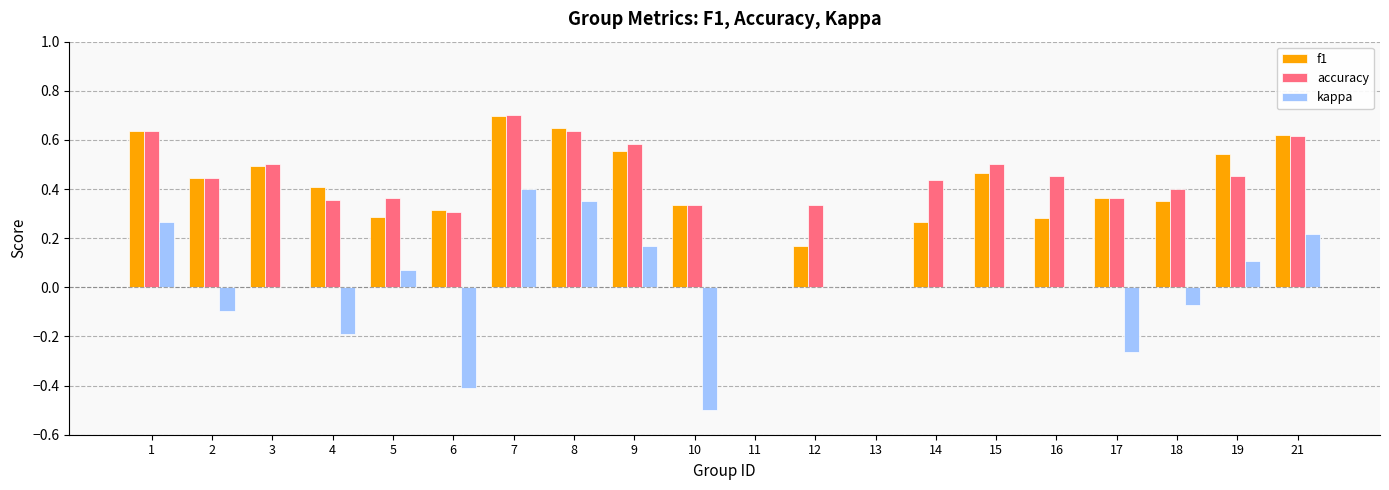

Which category has the highest value in the accuracy series?

7